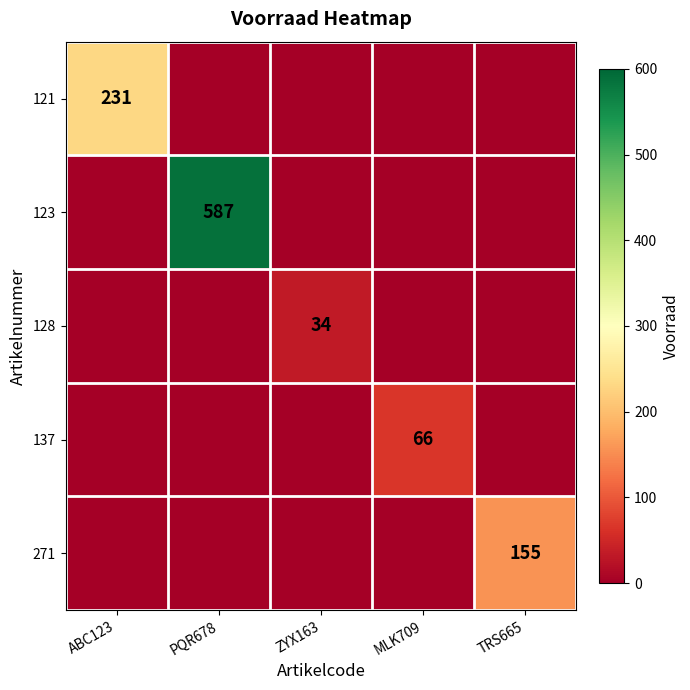

The 137 series shows 88 at MLK709. True or false?

False